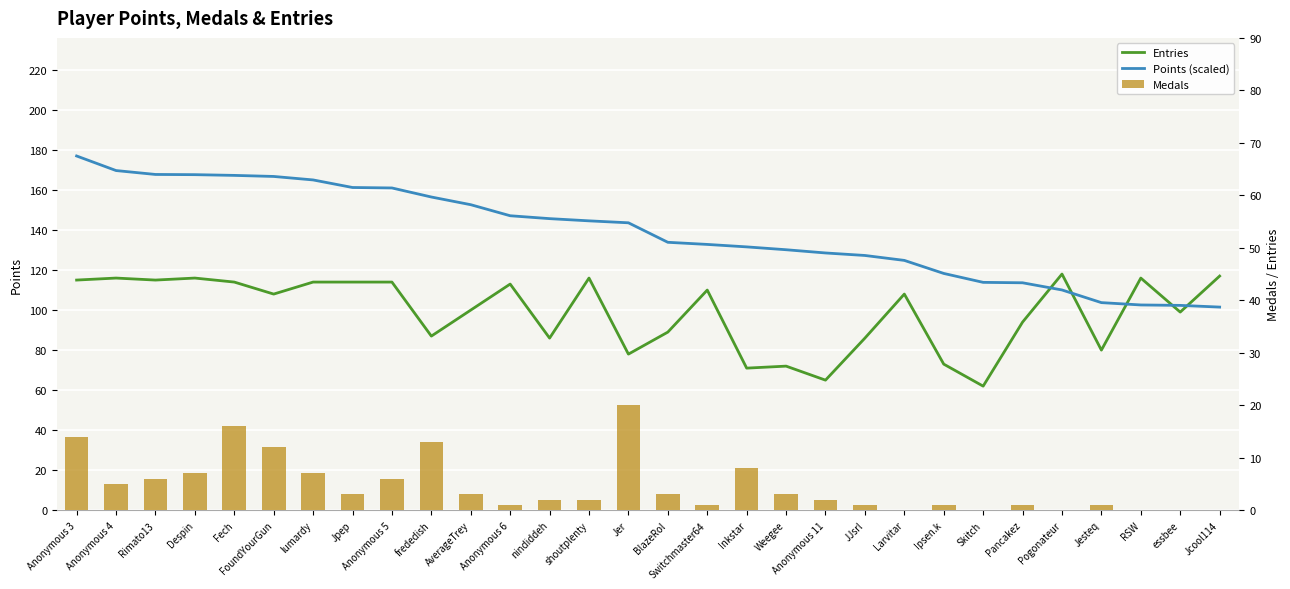

At how many categories does at least one series exceed 29?

30